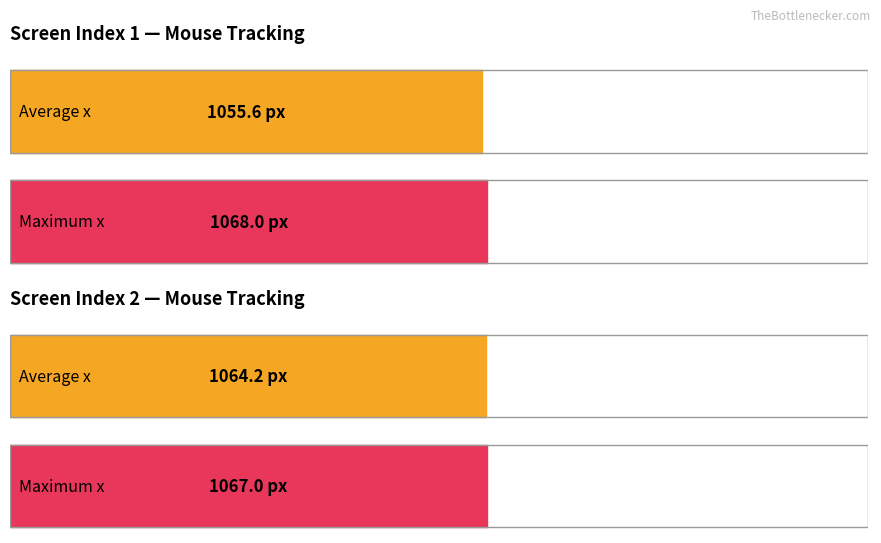

At how many categories does at least one series exceed 893?

2